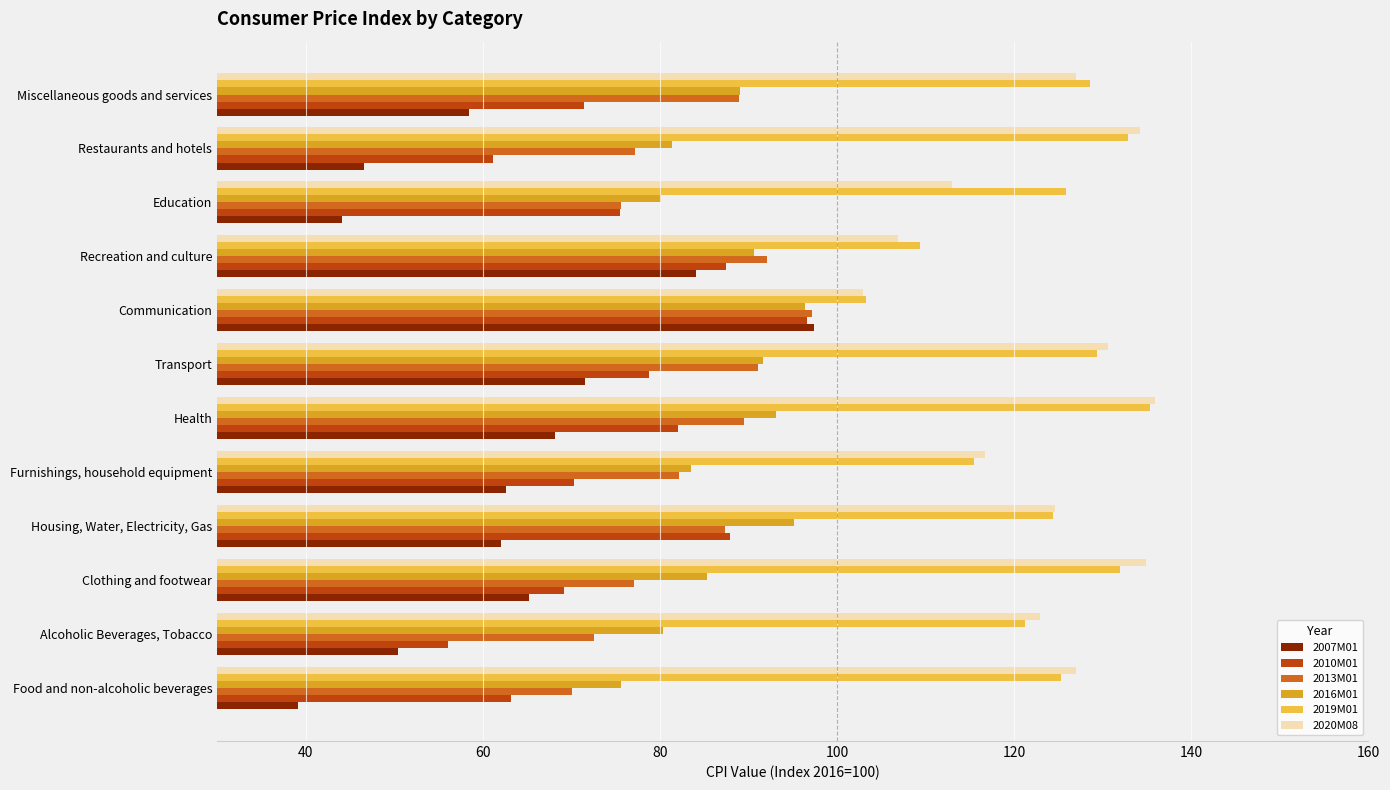

The 2013M01 series shows 50.9 at Housing, Water, Electricity, Gas. True or false?

False